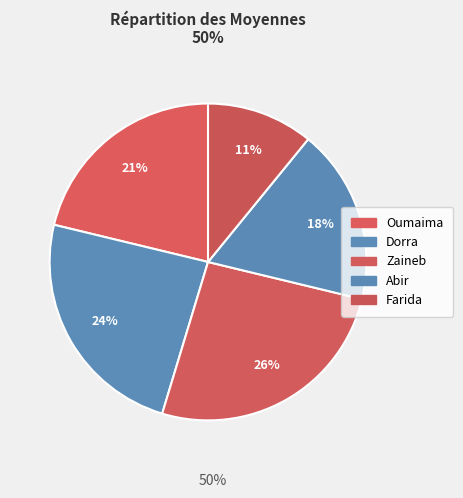

How much of the chart is everything except Farida?

89.1%